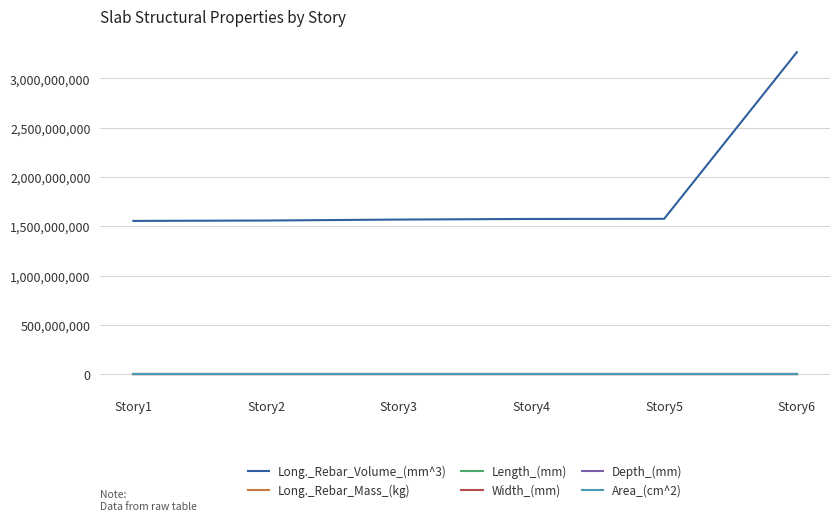

What is the minimum value for Long._Rebar_Volume_(mm^3)?

1554550870.4